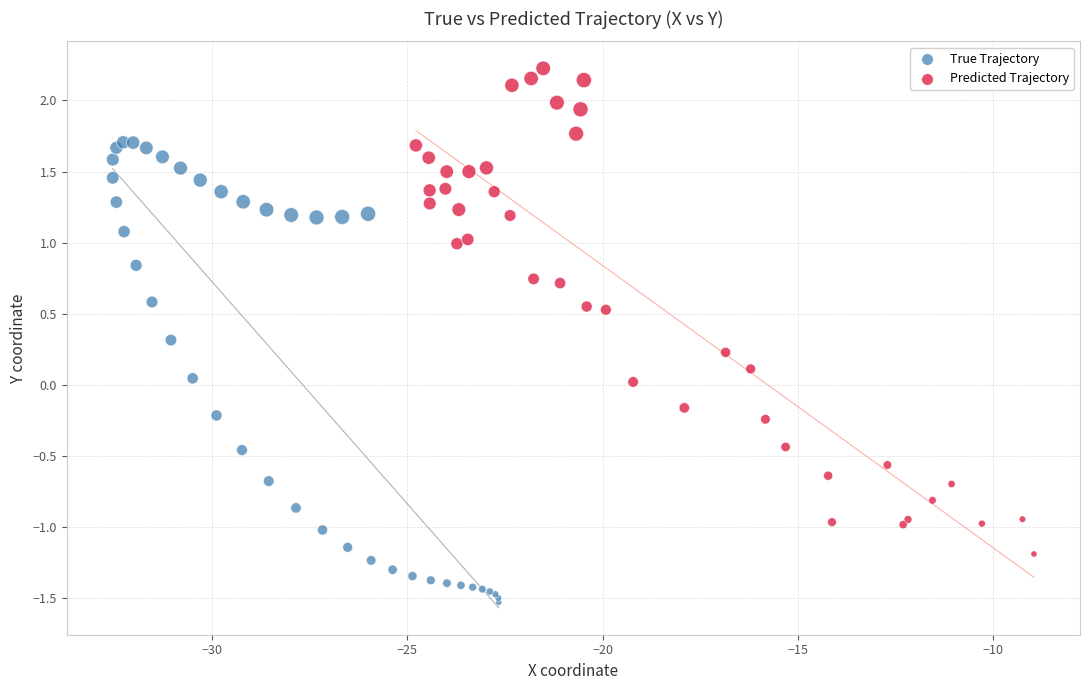

Which series contains the lowest Y value?

True Trajectory